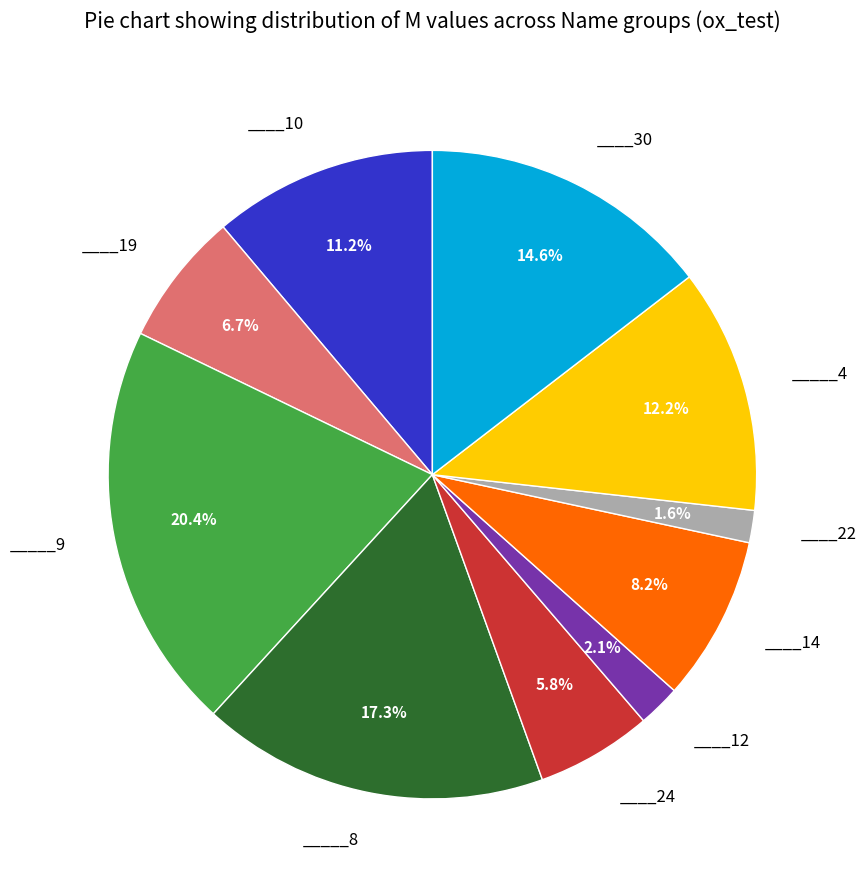

Count the number of slices in the pie.

10